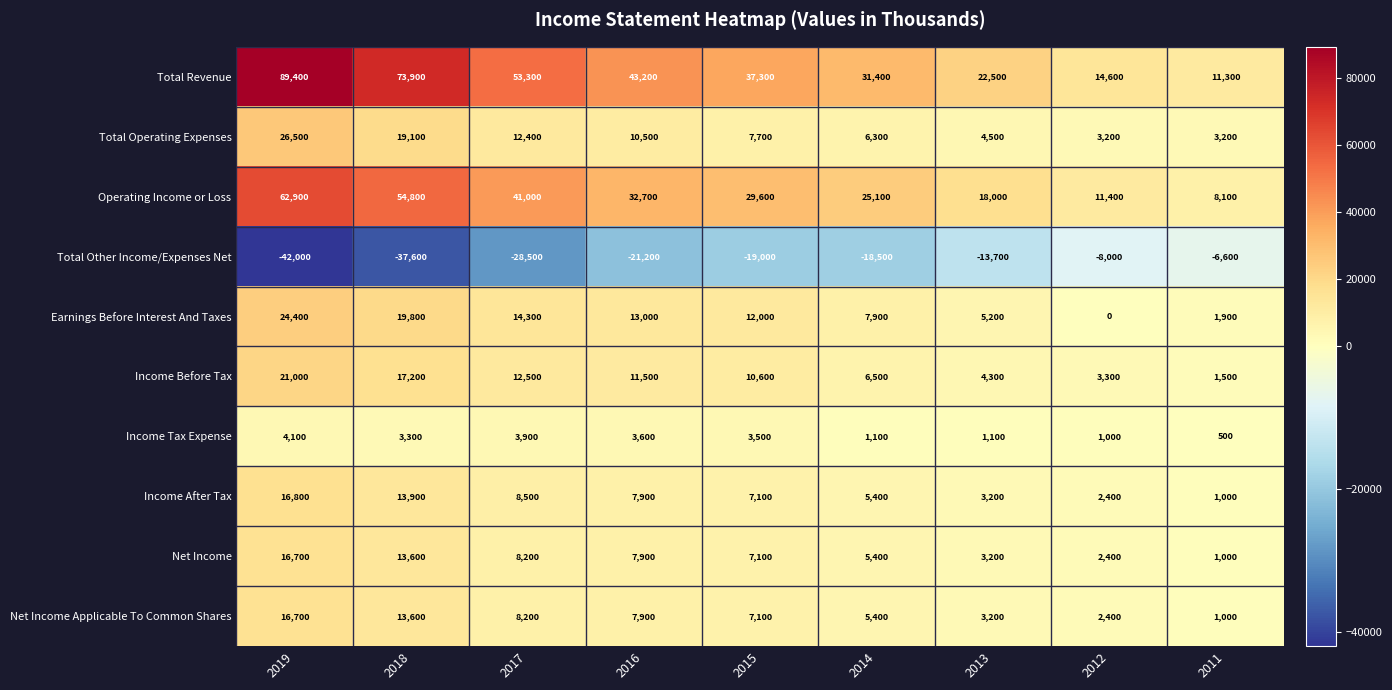

At which label does Earnings Before Interest And Taxes reach its minimum?

2012